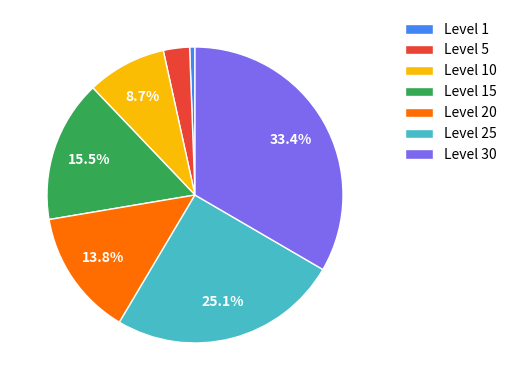

Rank the categories by value from lowest to highest.

Level 1, Level 5, Level 10, Level 20, Level 15, Level 25, Level 30